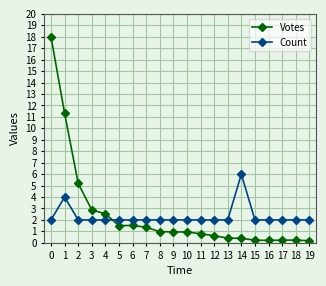

Does the chart display data point markers on the line(s)?

Yes